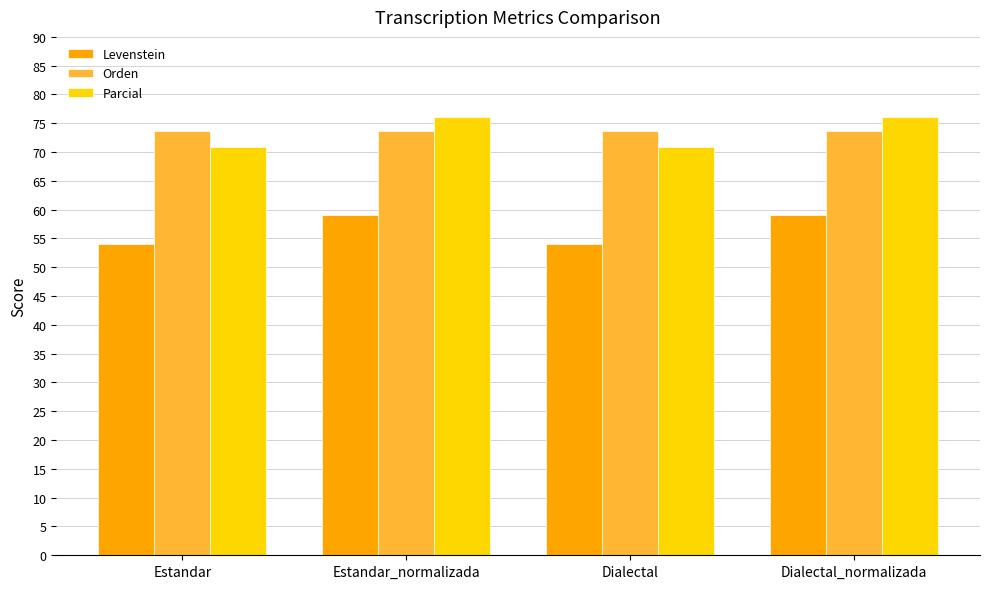

Which series changed the most between Estandar_normalizada and Dialectal?

Parcial